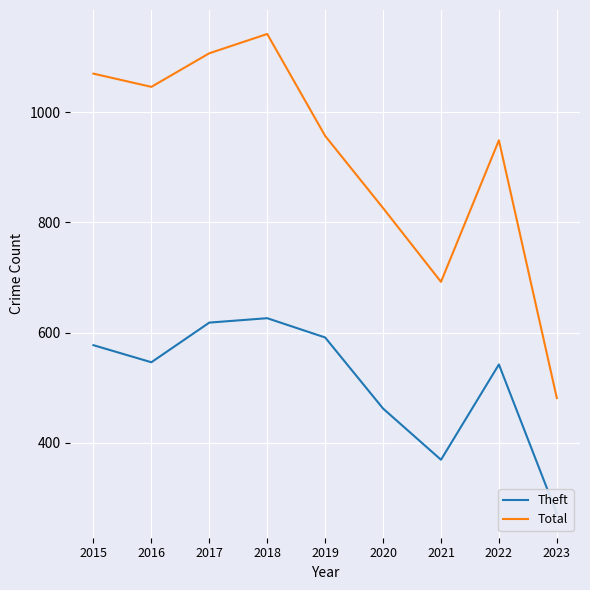

True or false: Theft and Total cross at least once.

False